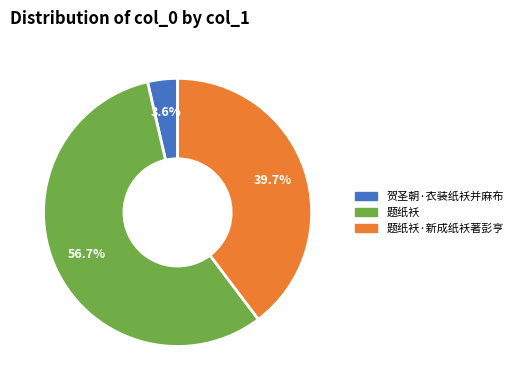

Rank the categories by value from lowest to highest.

贺圣朝·衣装纸袄并麻布, 题纸袄·新成纸袄著彭亨, 题纸袄